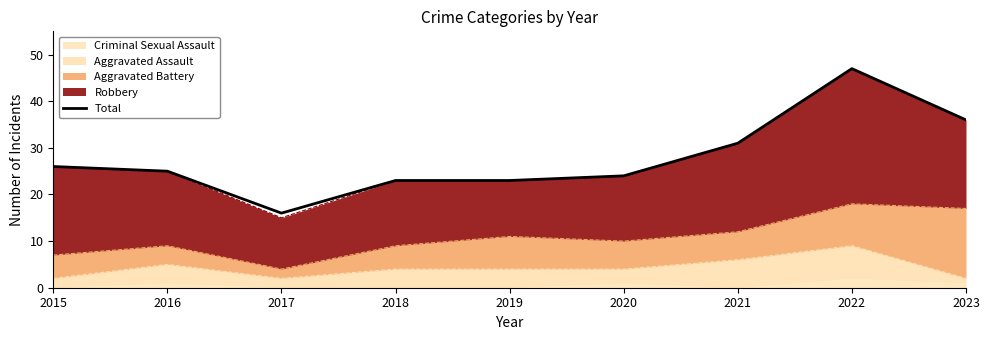

How many interior local peaks (higher than both neighbors) does the data have?

1